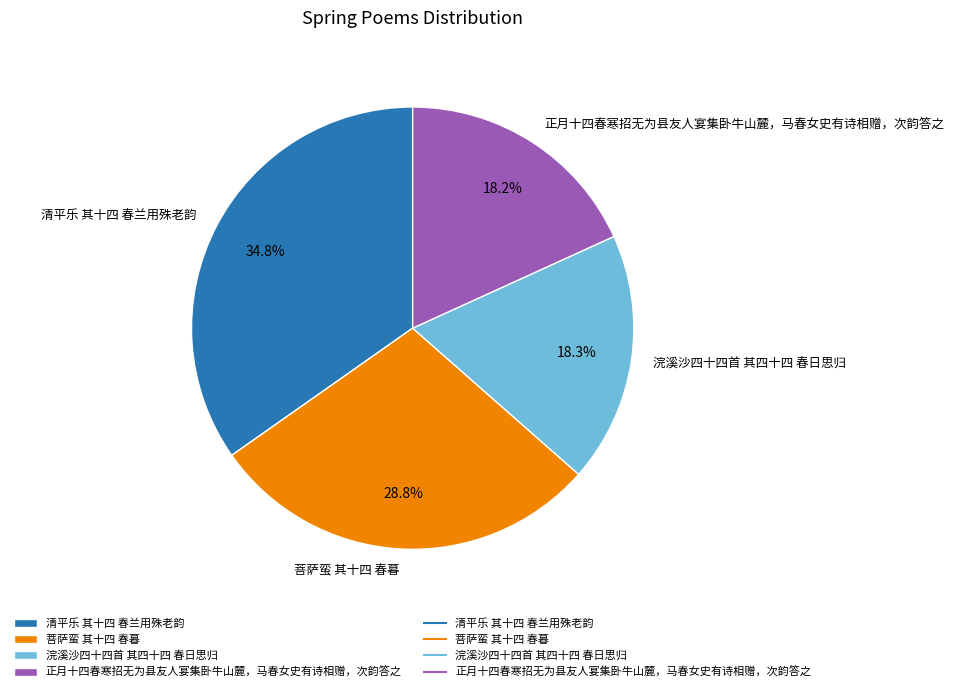

How many slices are in this pie chart?

4